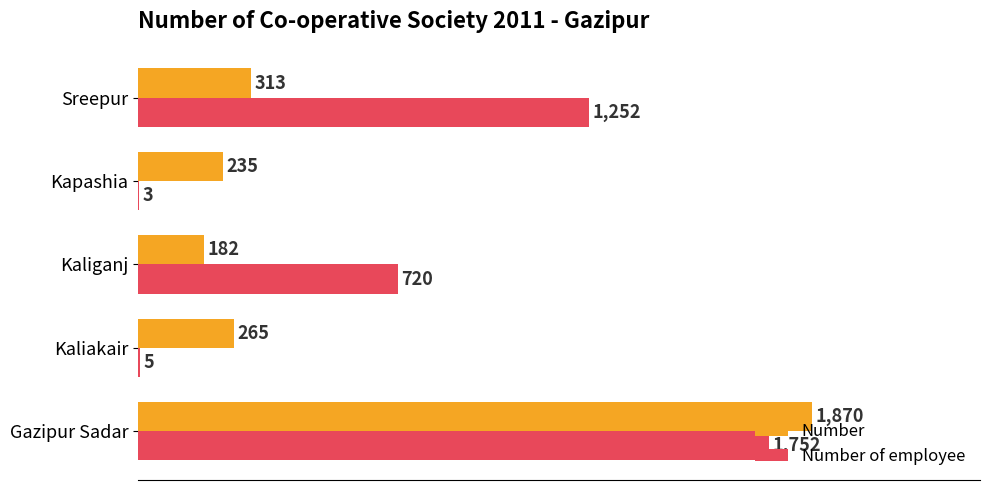

What is the sum of the Number of employee values at Kaliakair and Kaliganj?

725